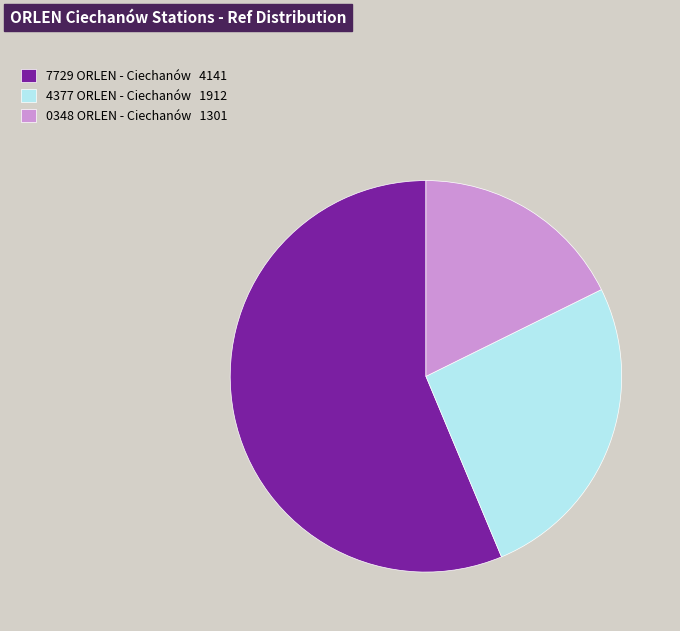

What is the ratio of the value at 0348 ORLEN - Ciechanów 1301 to the value at 7729 ORLEN - Ciechanów 4141?

0.3